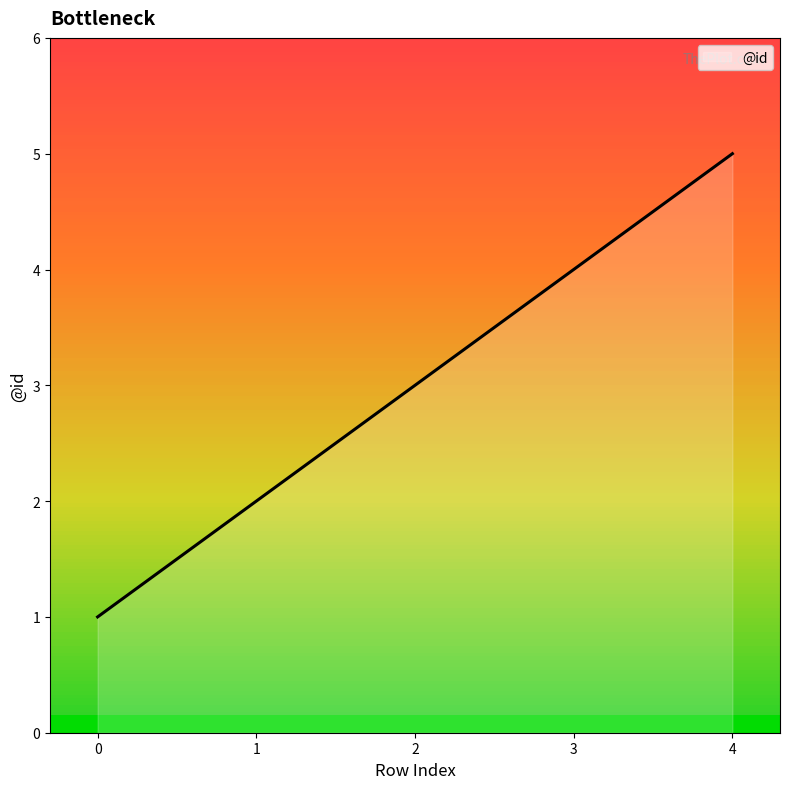

Reading left to right, list all the values displayed in this chart.

0=1	1=2	2=3	3=4	4=5